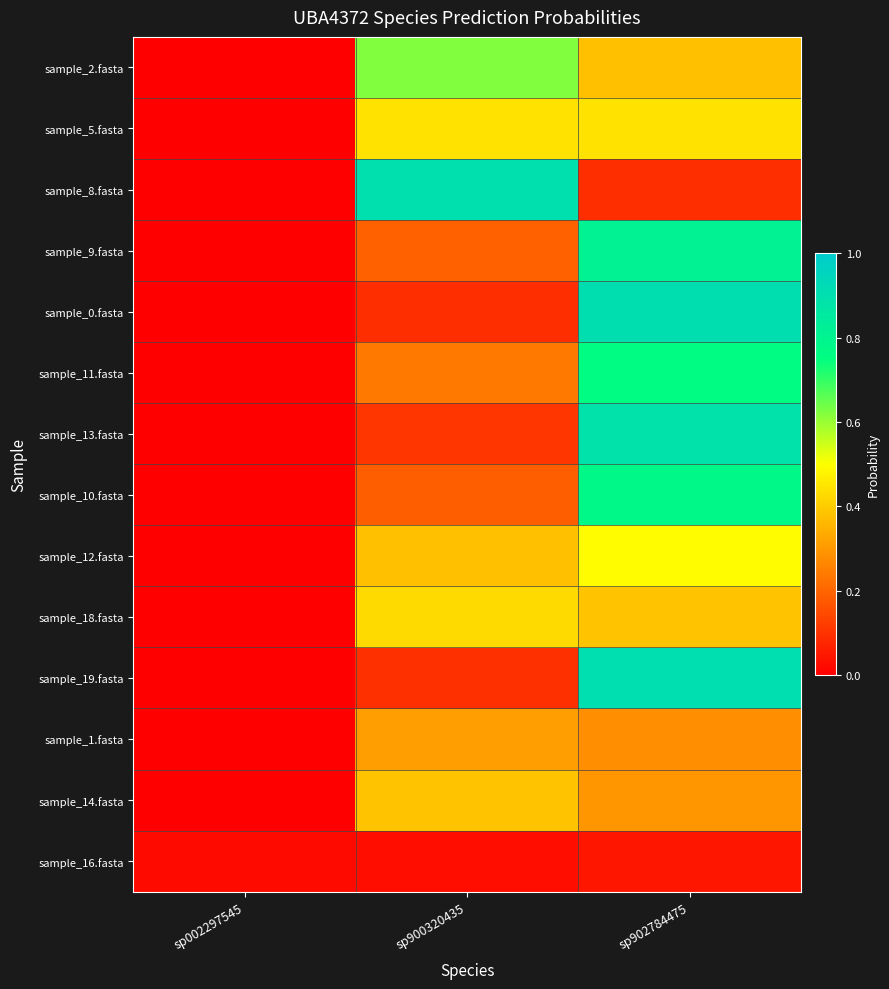

At how many categories does at least one series exceed 0?

3